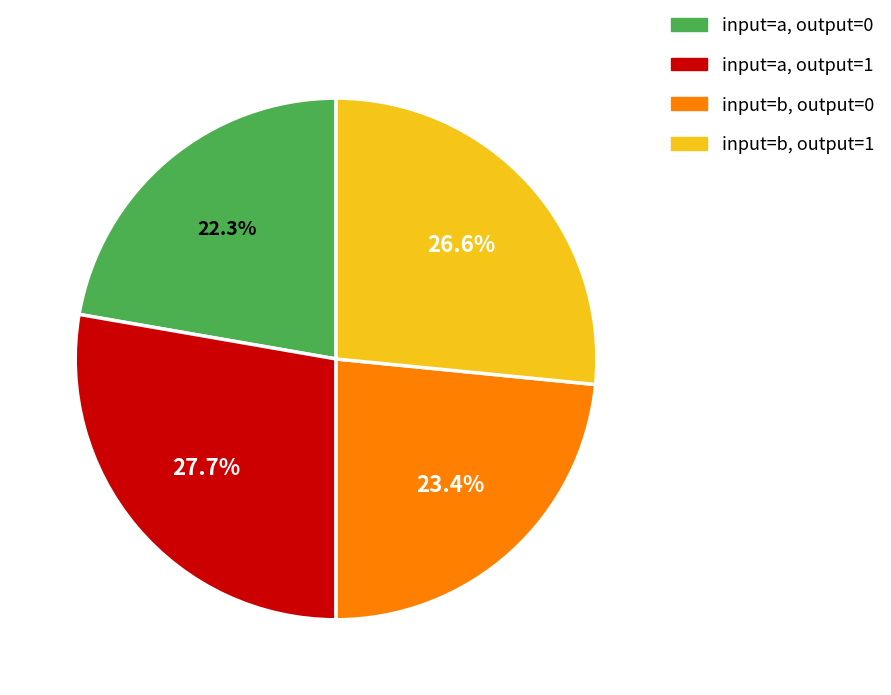

Is there a majority slice in this chart?

No